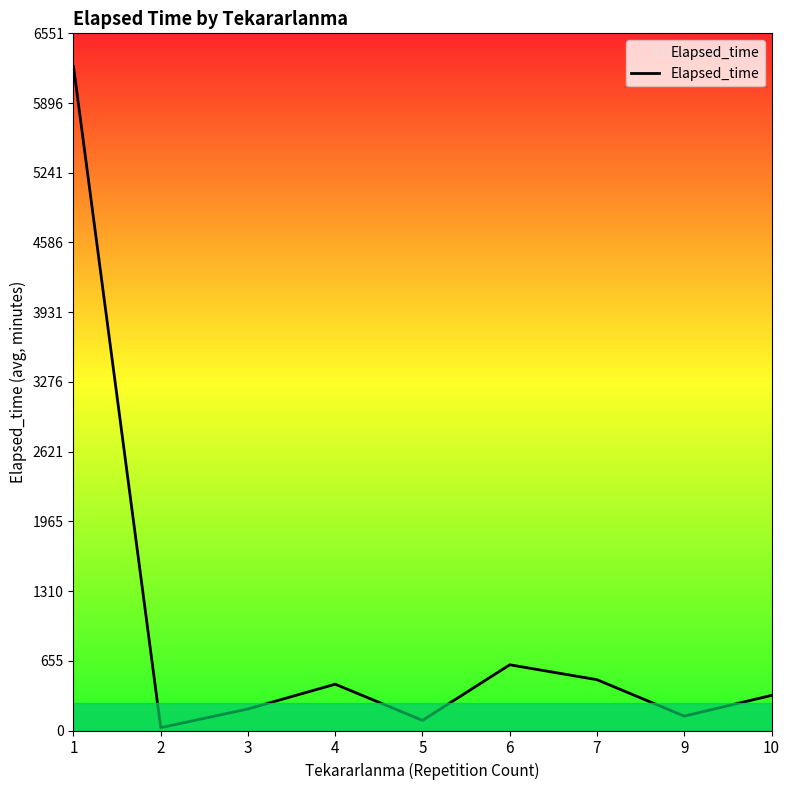

What is the change in value from 5 to 10?

+235.0